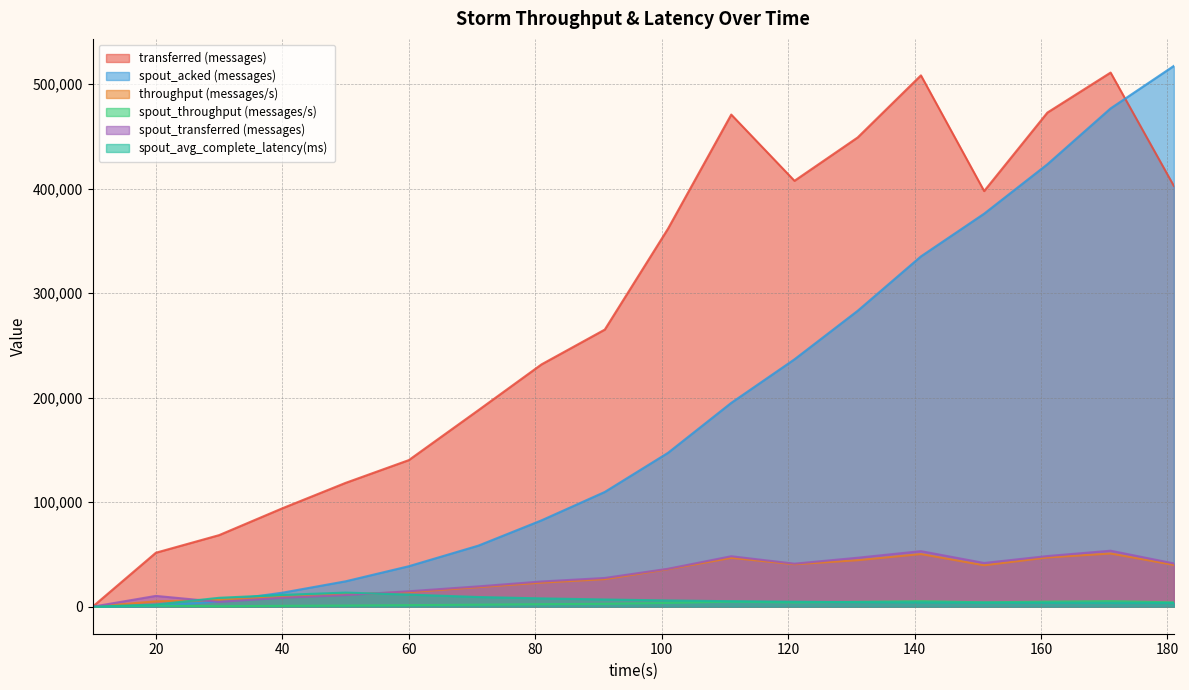

How many categories are shown in the chart?

18